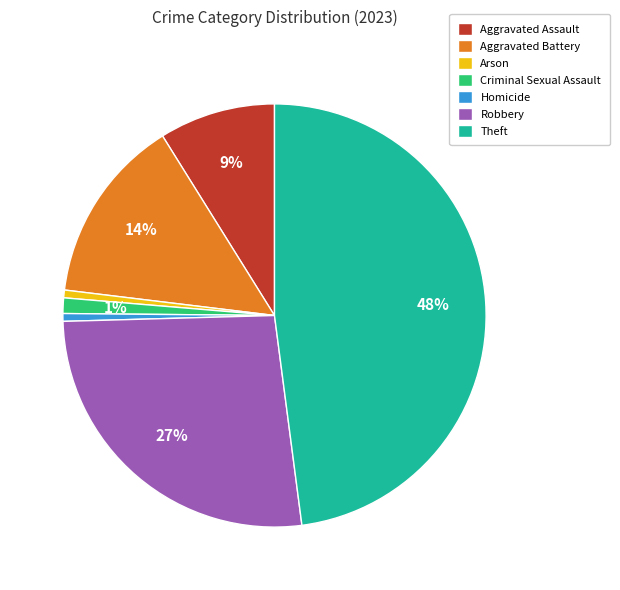

Is it true that Arson is 1% of the pie?

True